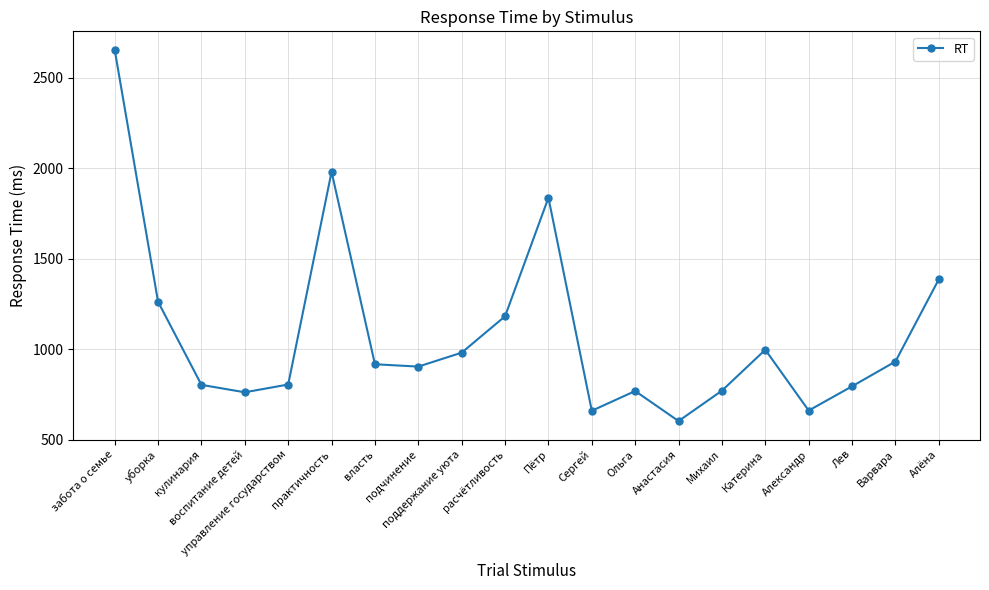

What is the maximum value shown in the chart?

2653